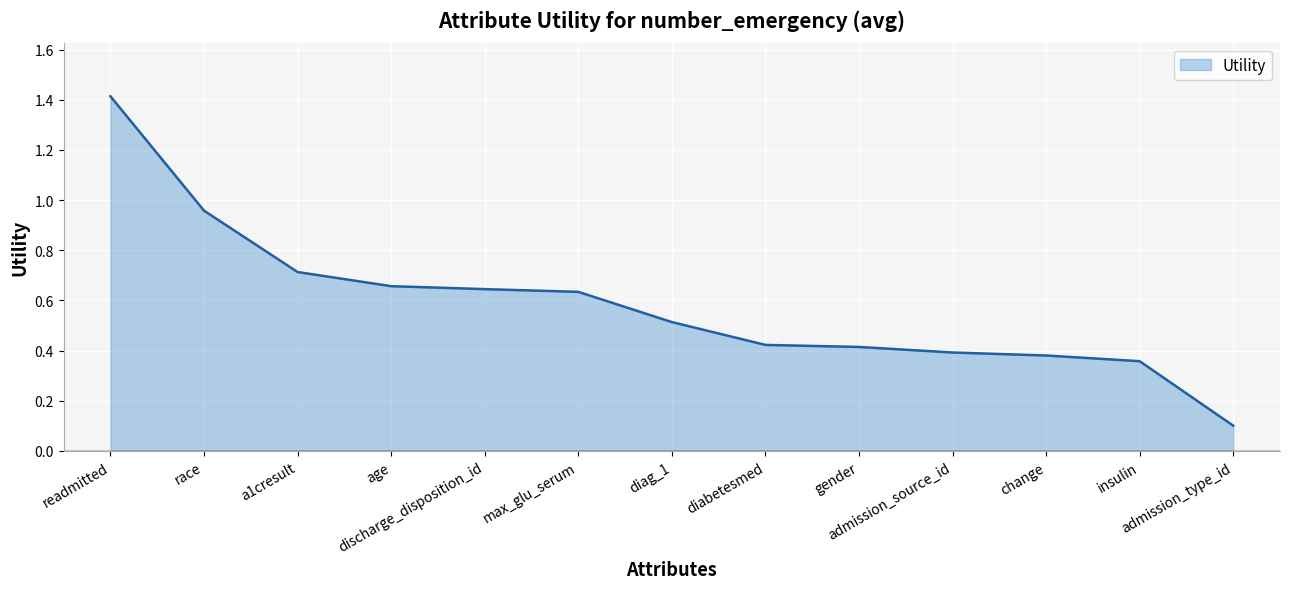

What is the difference between the maximum and minimum values?

1.3